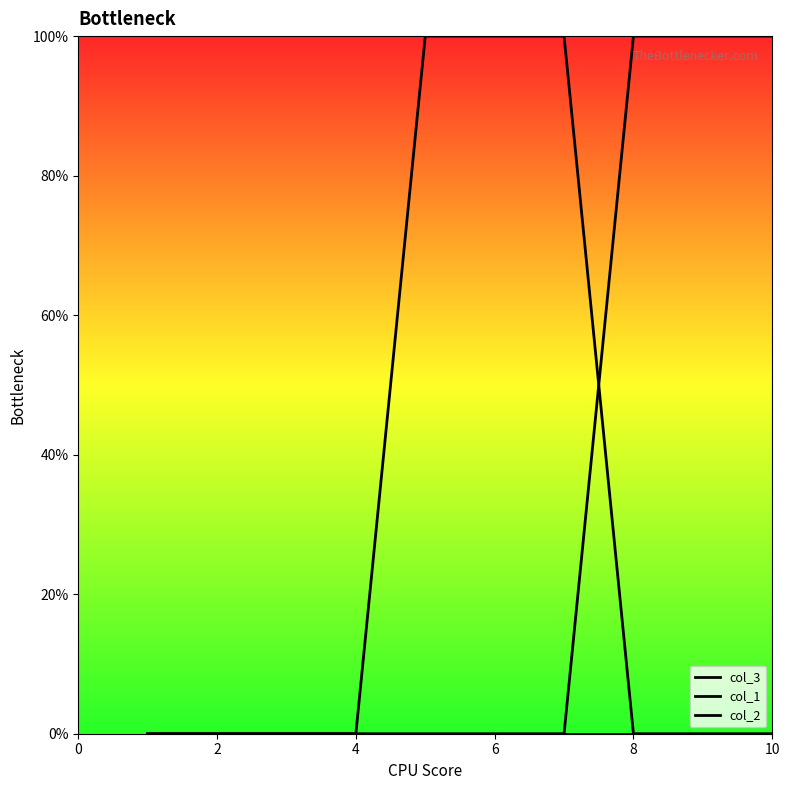

True or false: col_1 and col_3 cross at least once.

False